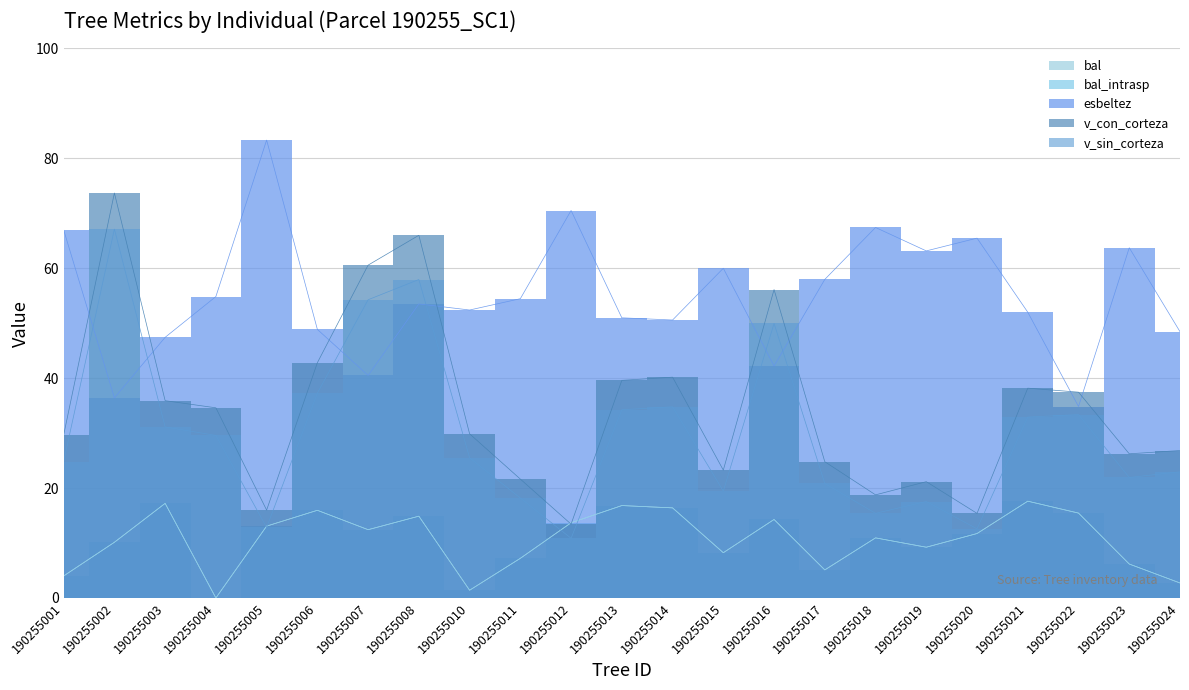

What is the sum of the bal values at 190255022 and 190255005?

28.5